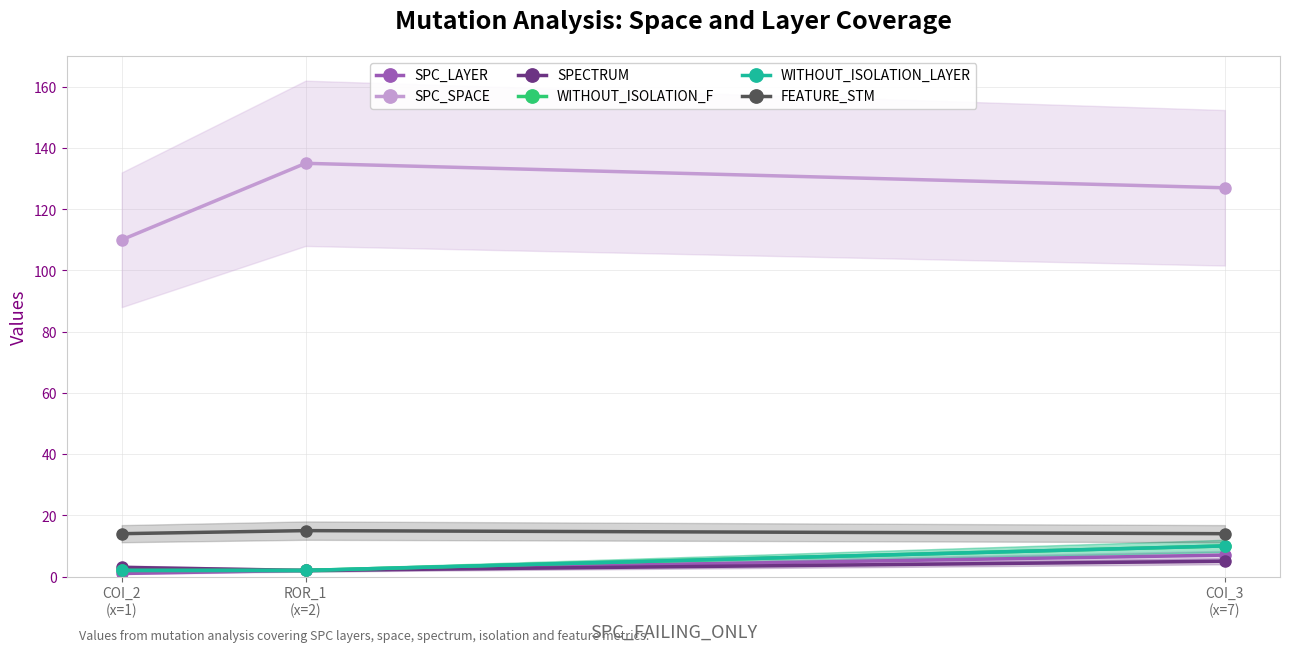

At which label is WITHOUT_ISOLATION_LAYER closest to 6?

COI_2
(x=1)